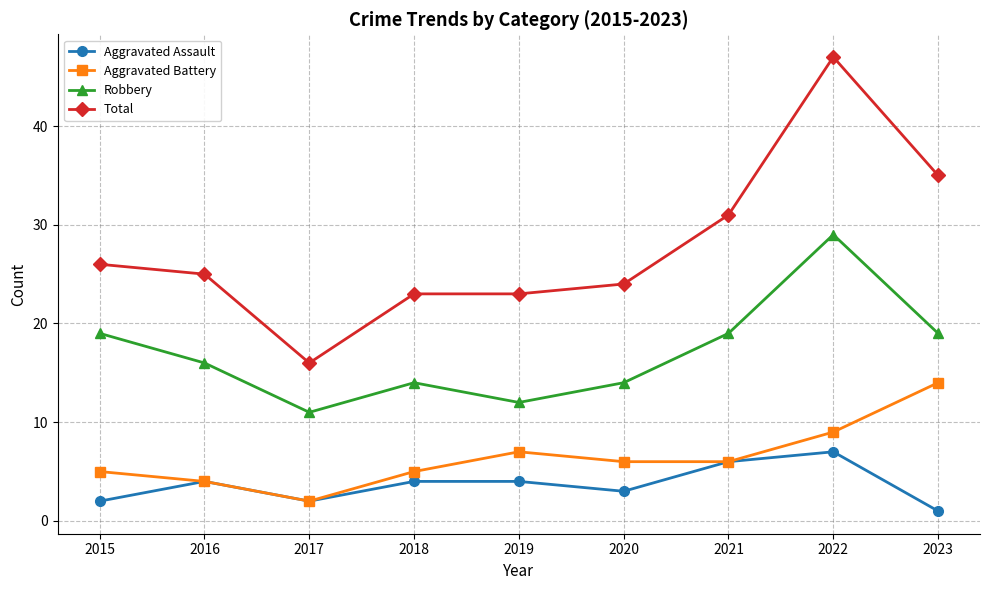

At which category does Robbery reach its first local valley?

2017